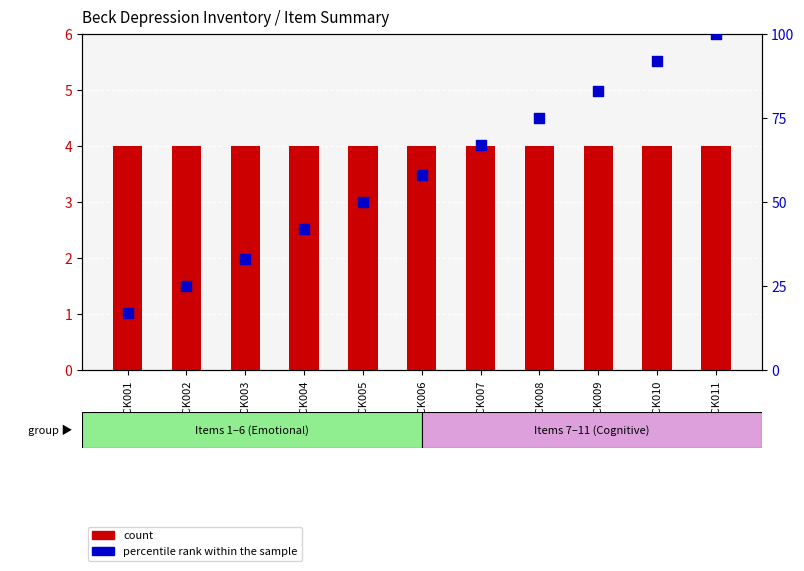

Which series contains the lowest Y value?

count